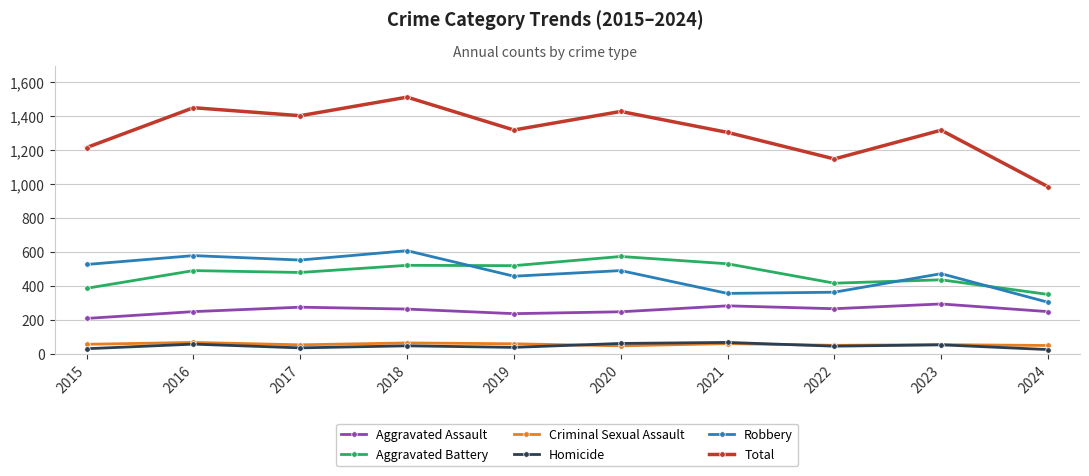

Which series has the widest spread of values?

Total